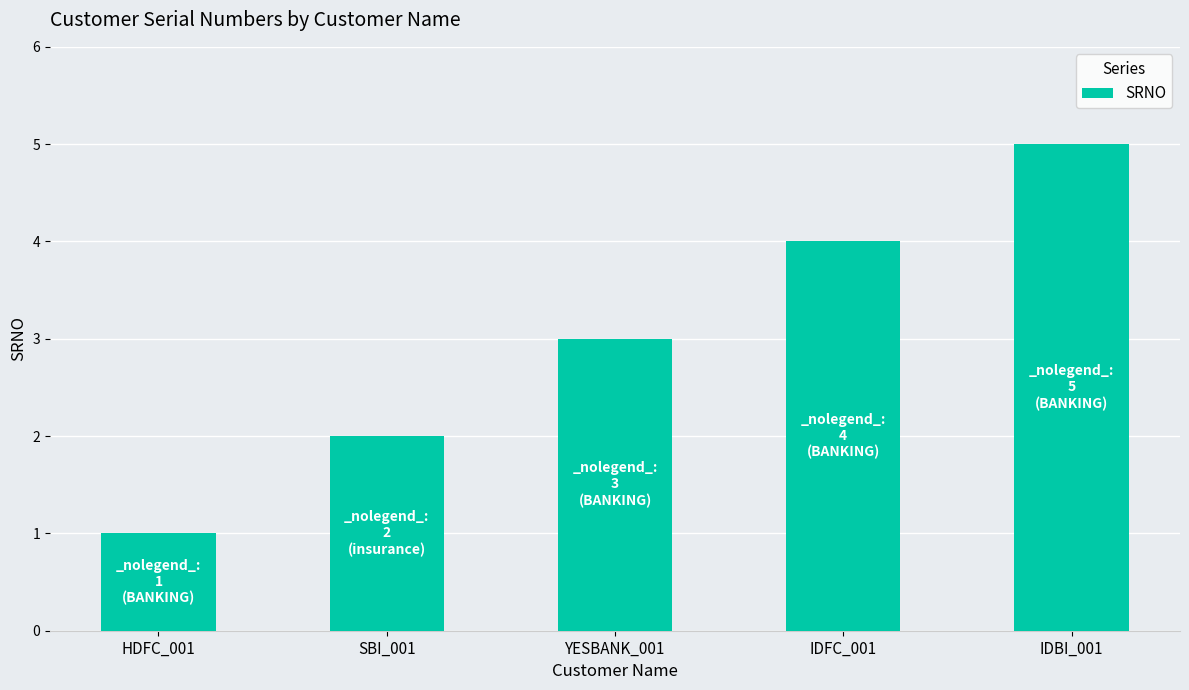

Count the number of categories in the chart.

5